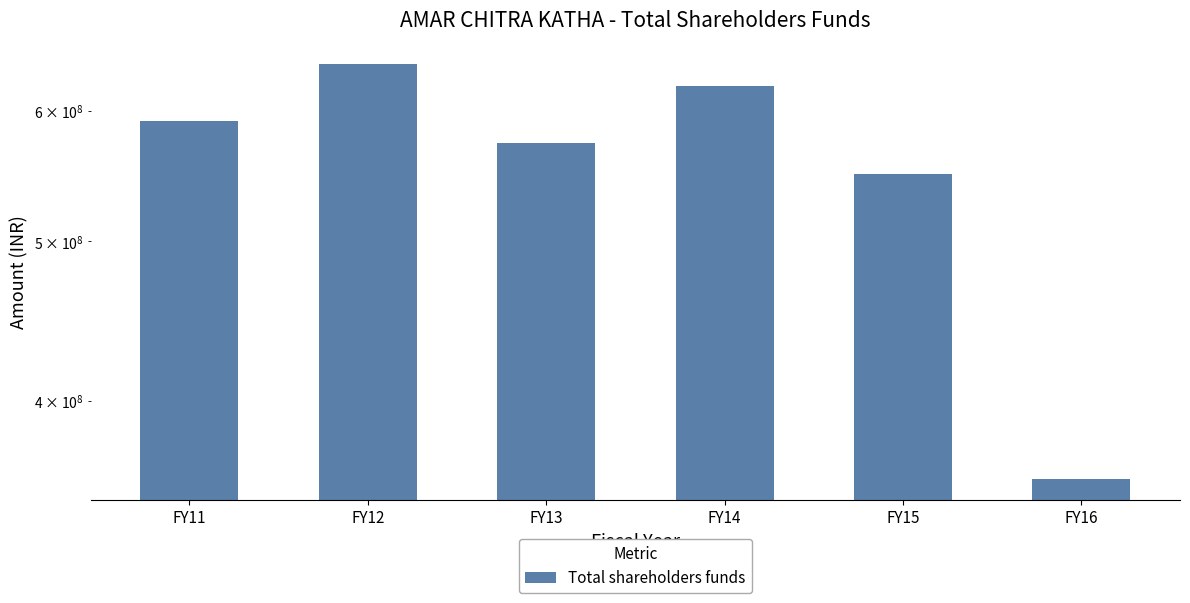

What value does the data have at FY12?

640617000